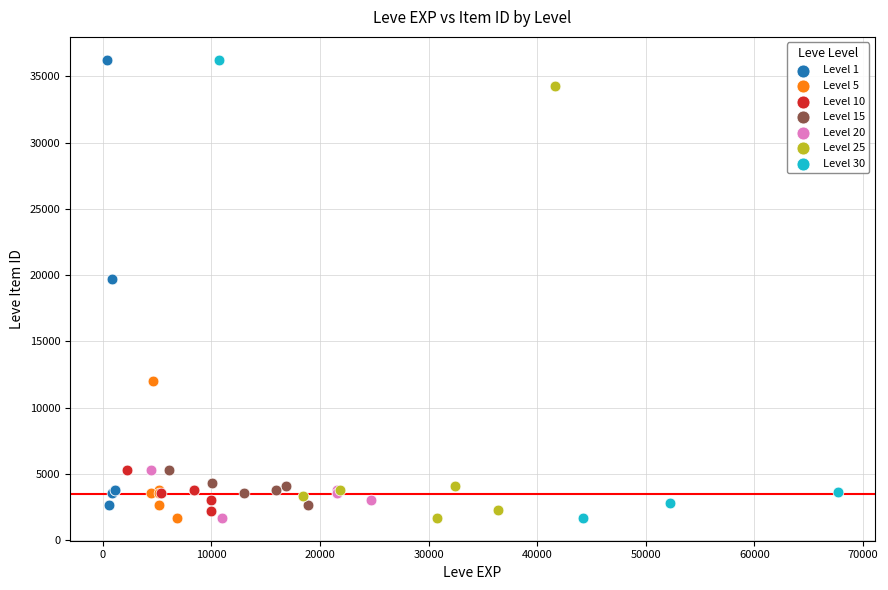

What are all the series names shown in the legend?

Level 1, Level 5, Level 10, Level 15, Level 20, Level 25, Level 30